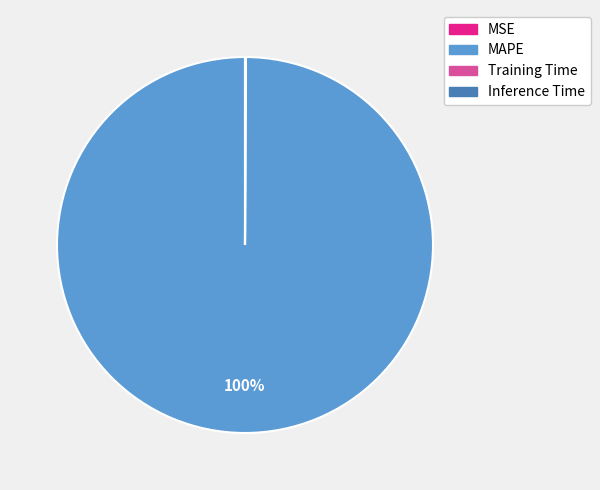

To the nearest percent, what percentage of the pie is MAPE?

100%